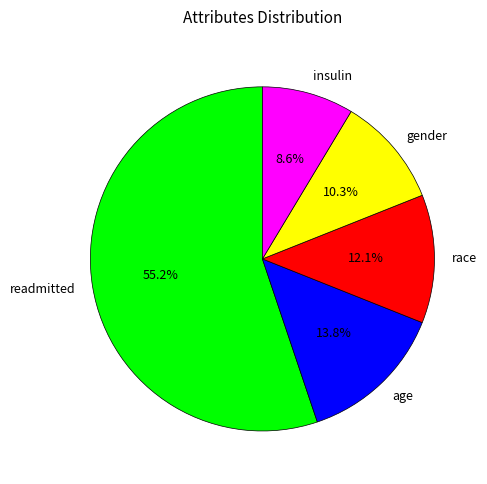

To the nearest percent, what is the difference between the race and readmitted slice percentages?

43%